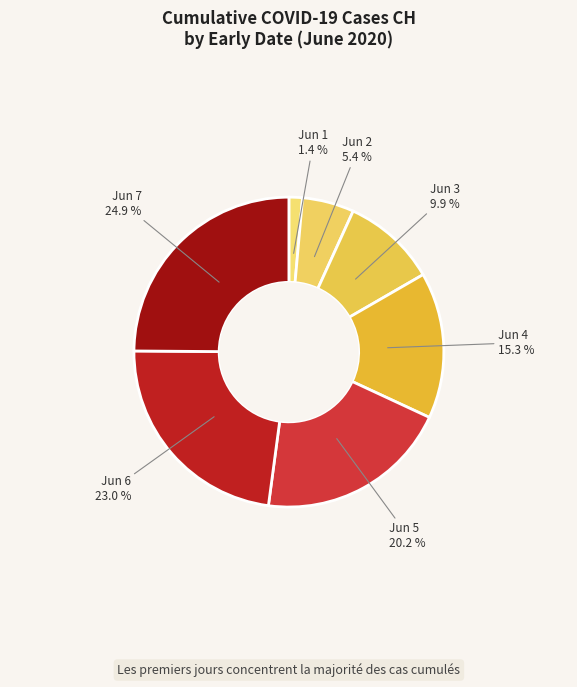

Between Jun 5 and Jun 7, which is larger?

Jun 7